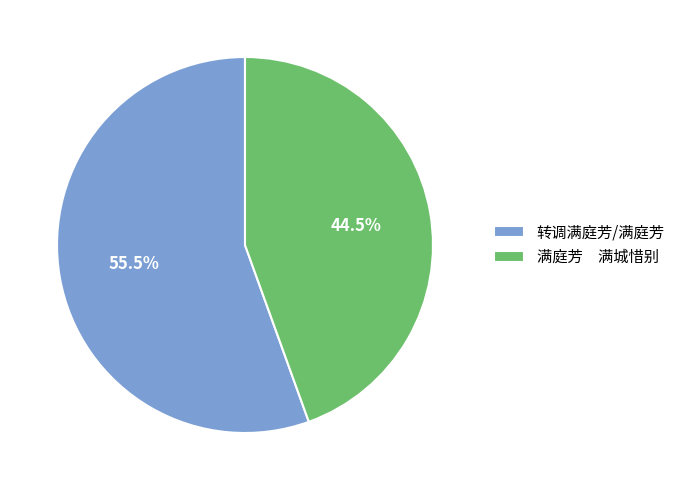

What is the smallest slice in the pie chart?

满庭芳 满城惜别